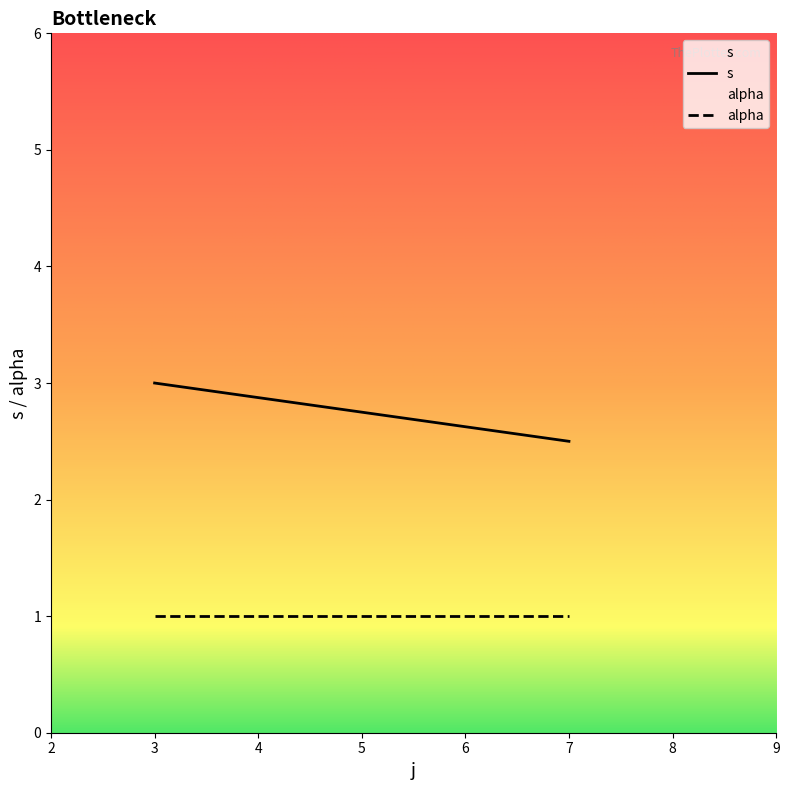

True or false: s and alpha cross at least once.

False